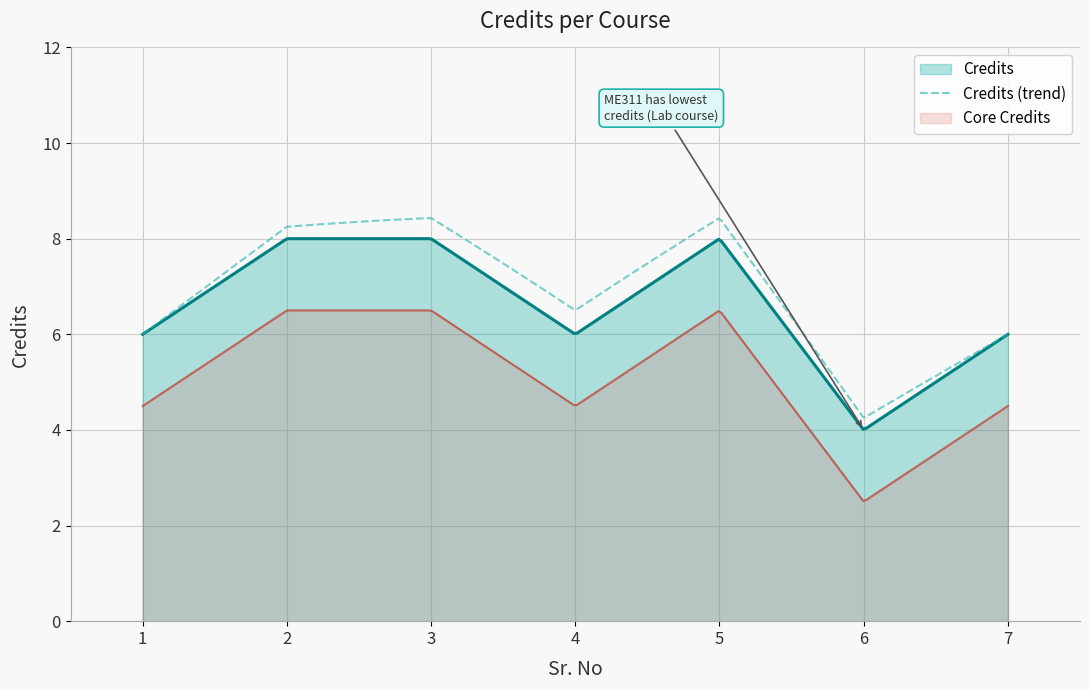

Where is the data nearest to the value 6?

1